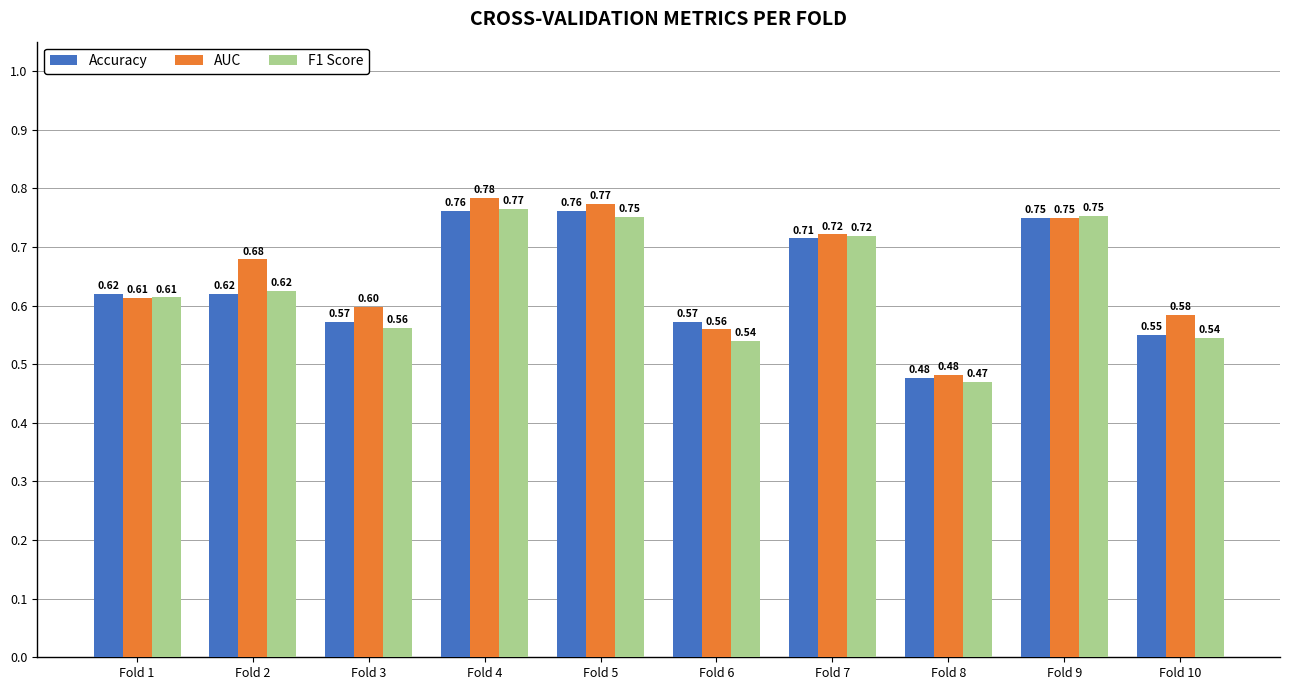

At which category is the sum across all series the highest?

Fold 4